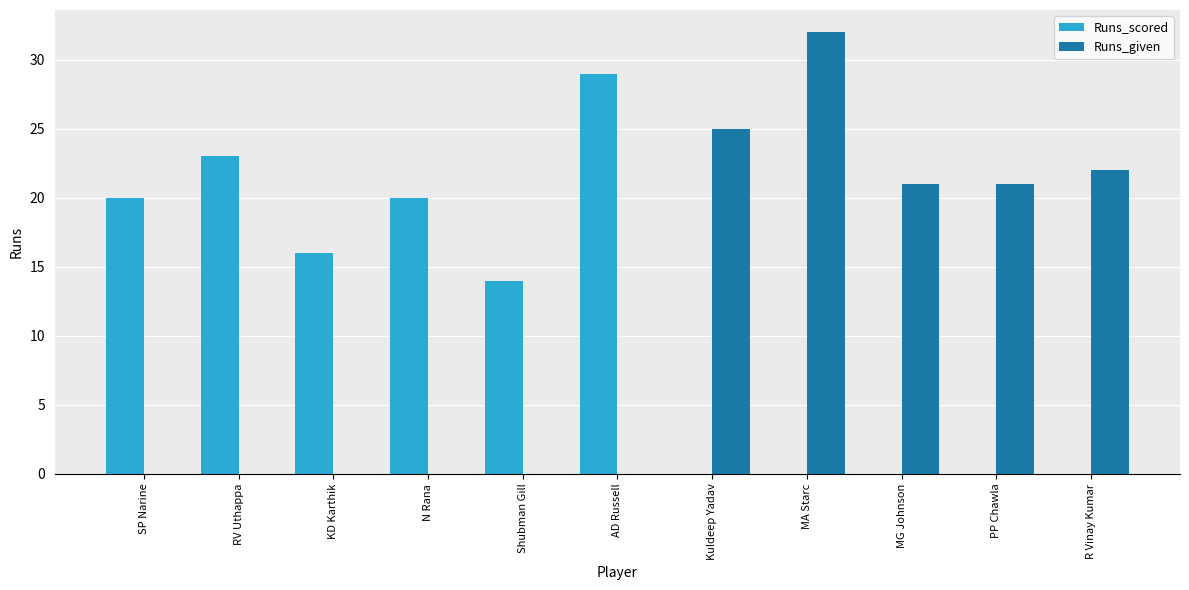

Between RV Uthappa and AD Russell, which series saw the biggest shift?

Runs_scored